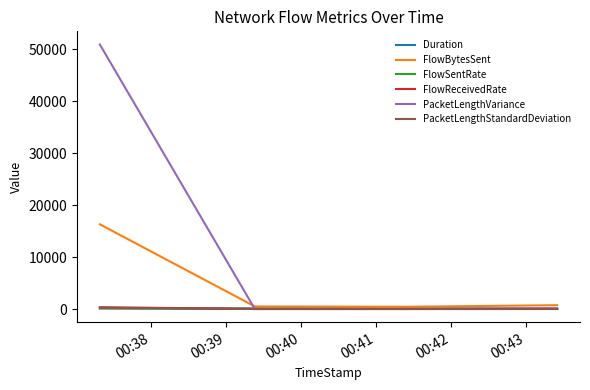

How many series are shown in this chart?

6